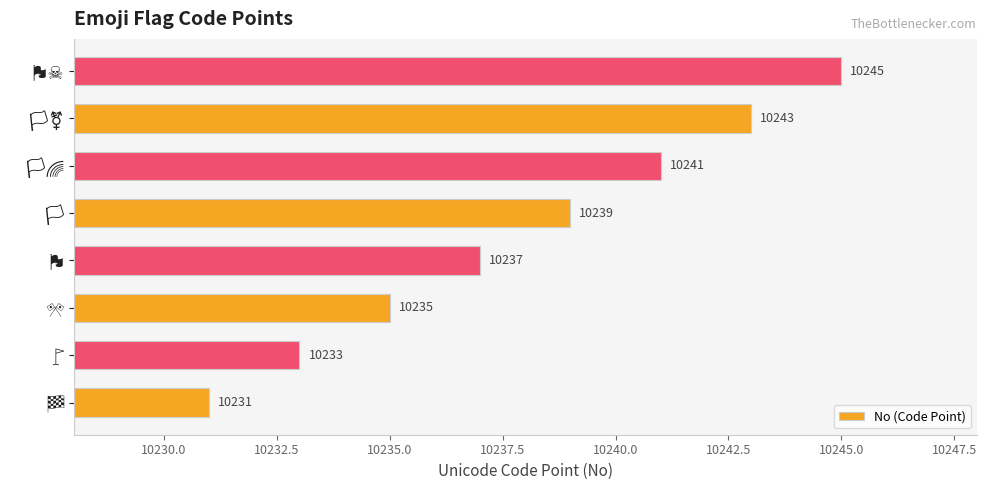

How many values are between 10235 and 10243?

5